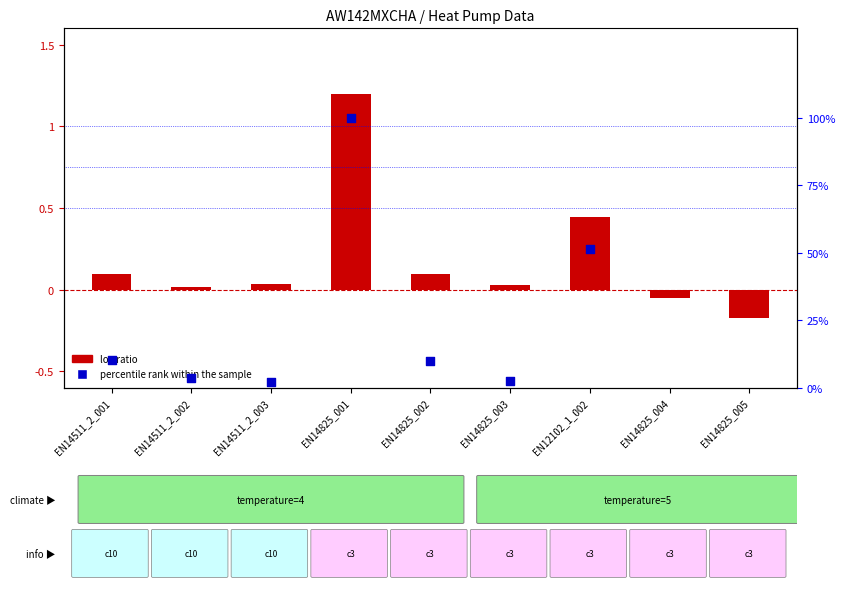

Which series reaches the maximum Y coordinate?

percentile rank within the sample